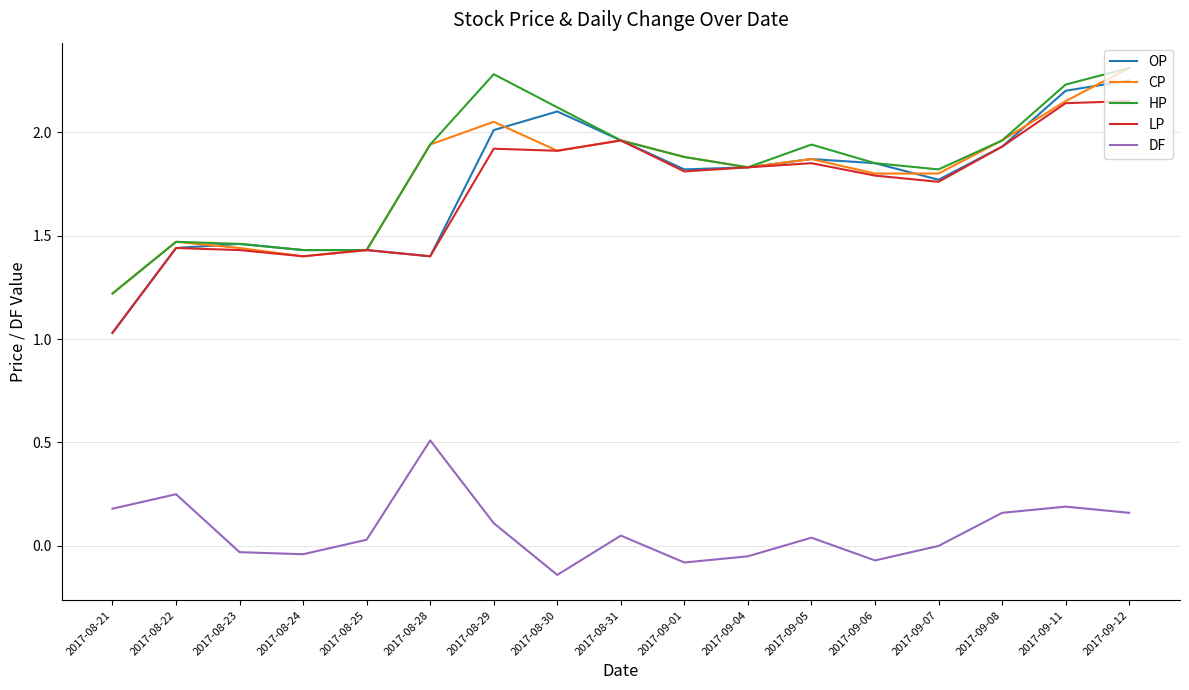

Does the chart have visible grid lines?

Yes